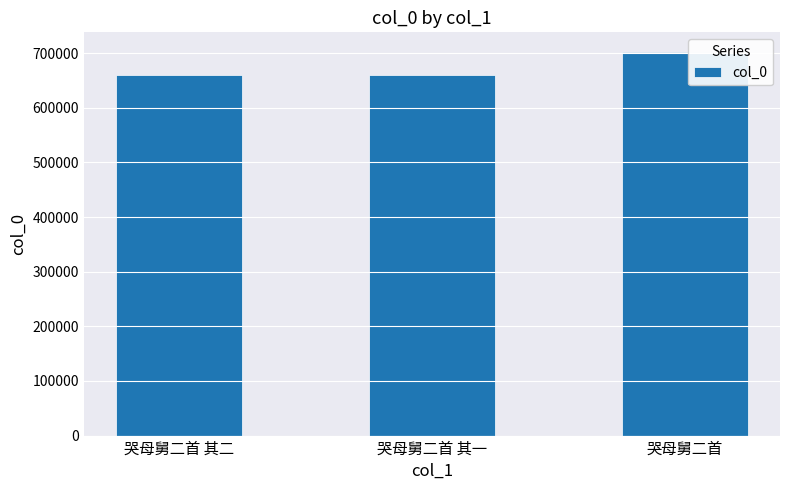

How many bars are there in total?

3